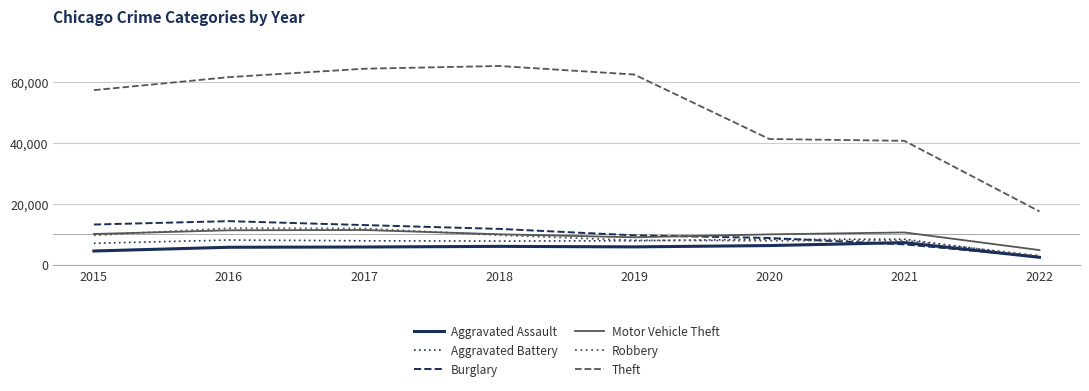

At which label is Burglary closest to 8445?

2020